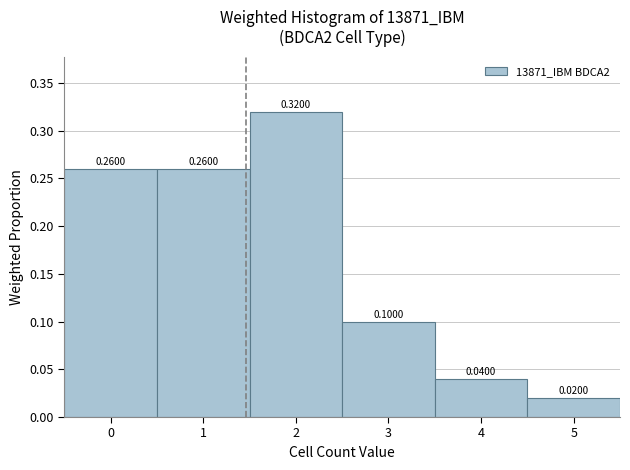

Over which range of the x-axis is the bar tallest?

1.5 to 2.5